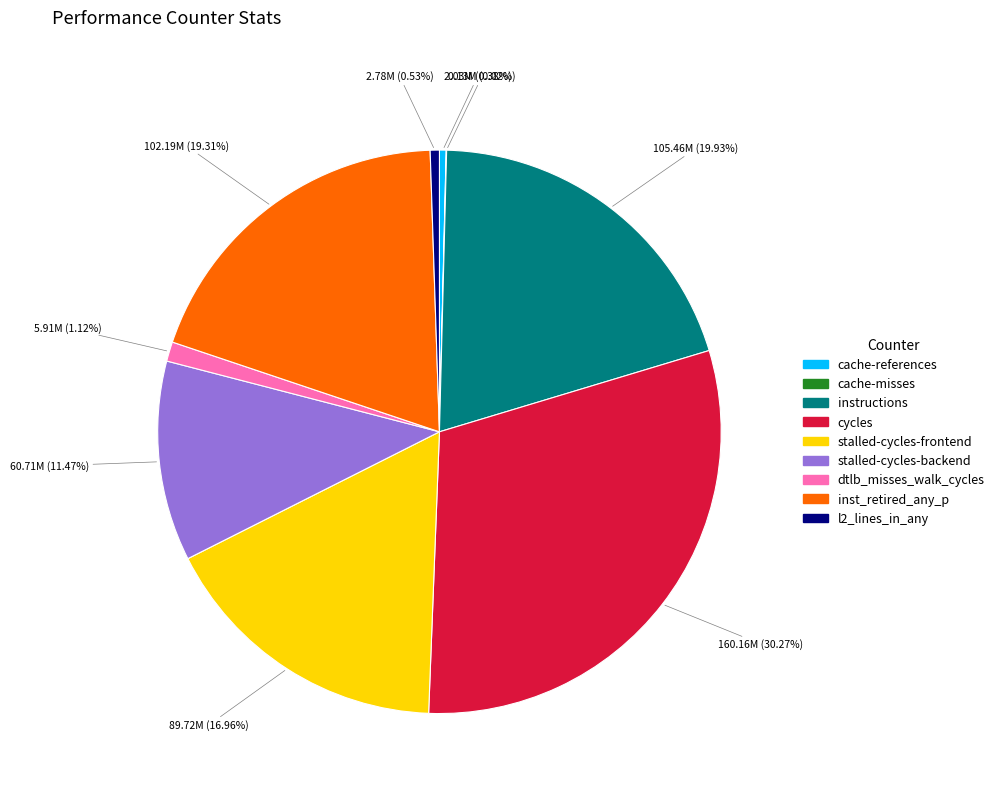

What is the largest slice in the pie chart?

cycles